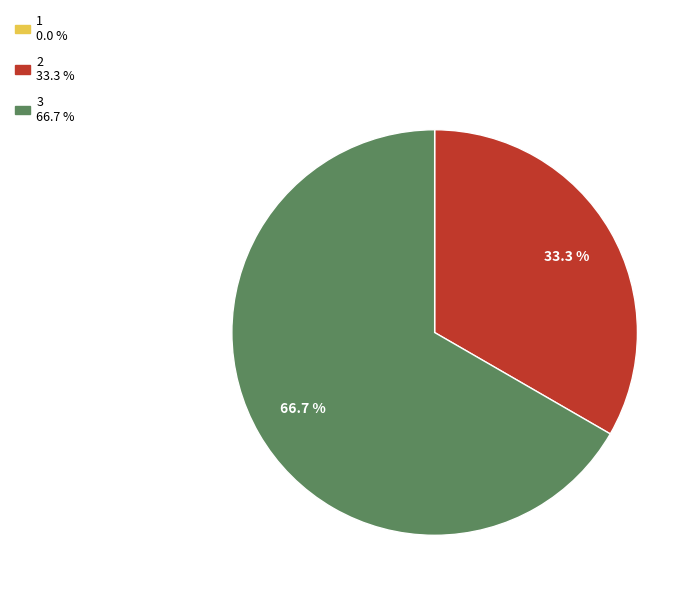

Does 2 represent more than half of the total?

No